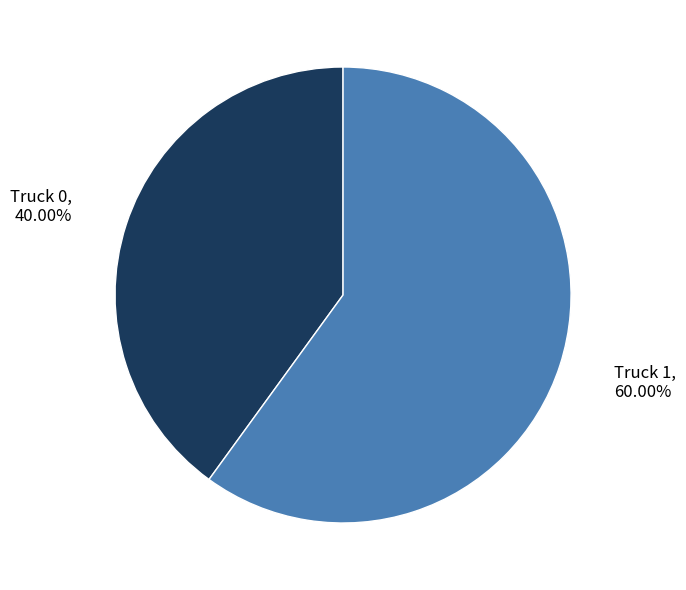

What is the largest slice in the pie chart?

Truck 1